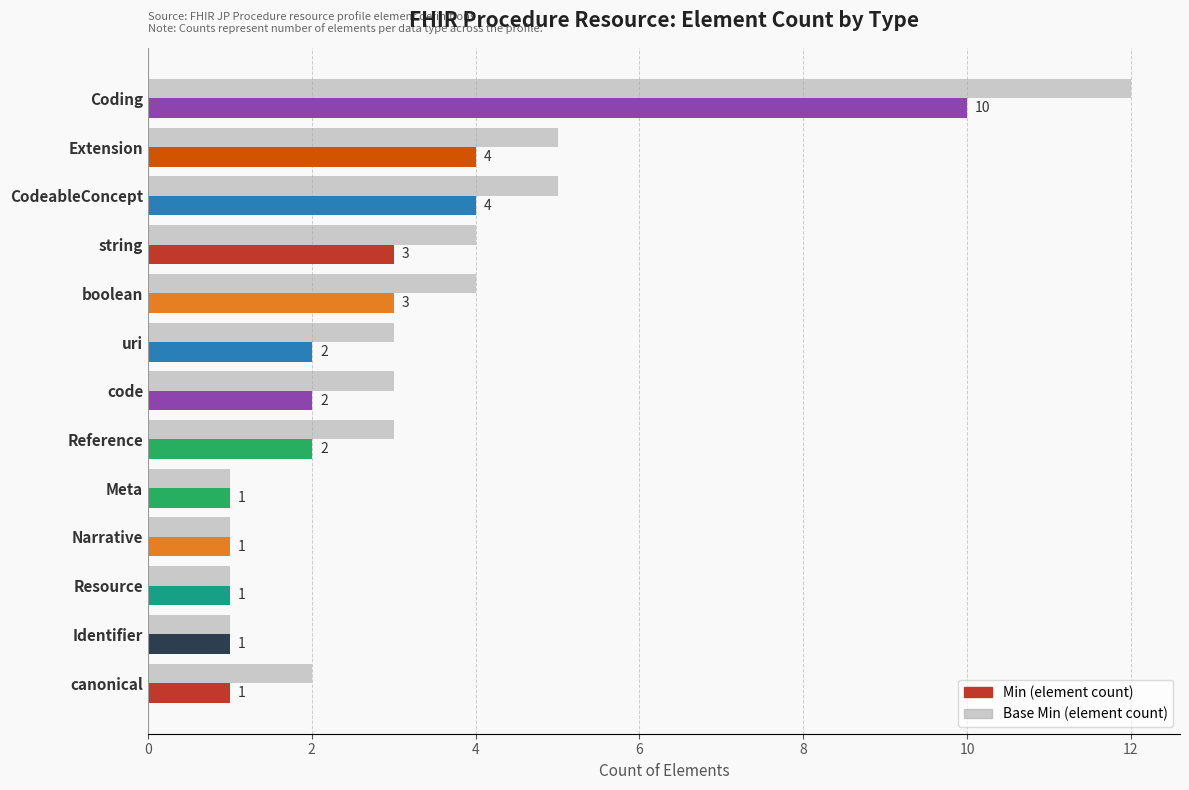

At which category is the sum across all series the highest?

Coding